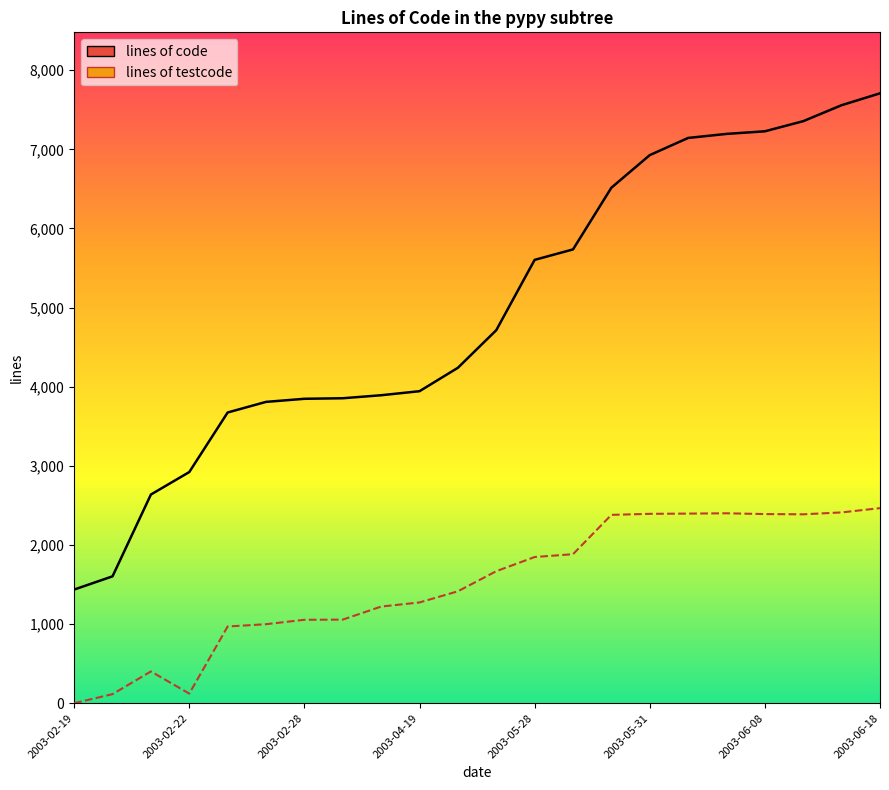

How many positive values does the lines of testcode series have?

21